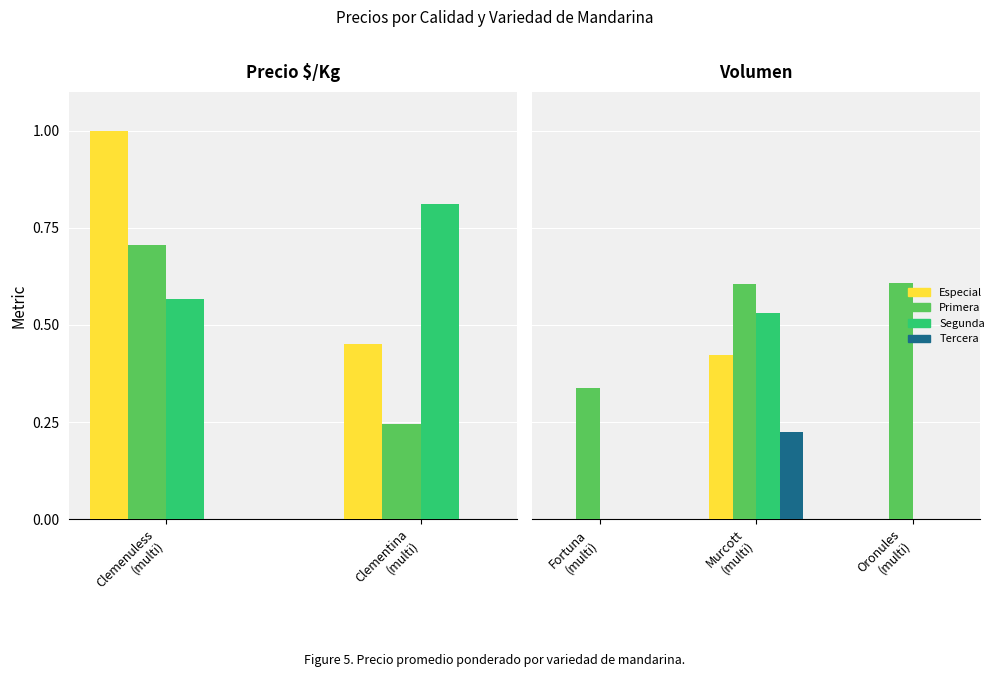

The Tercera series shows 0.1 at Oronules (multi). True or false?

False